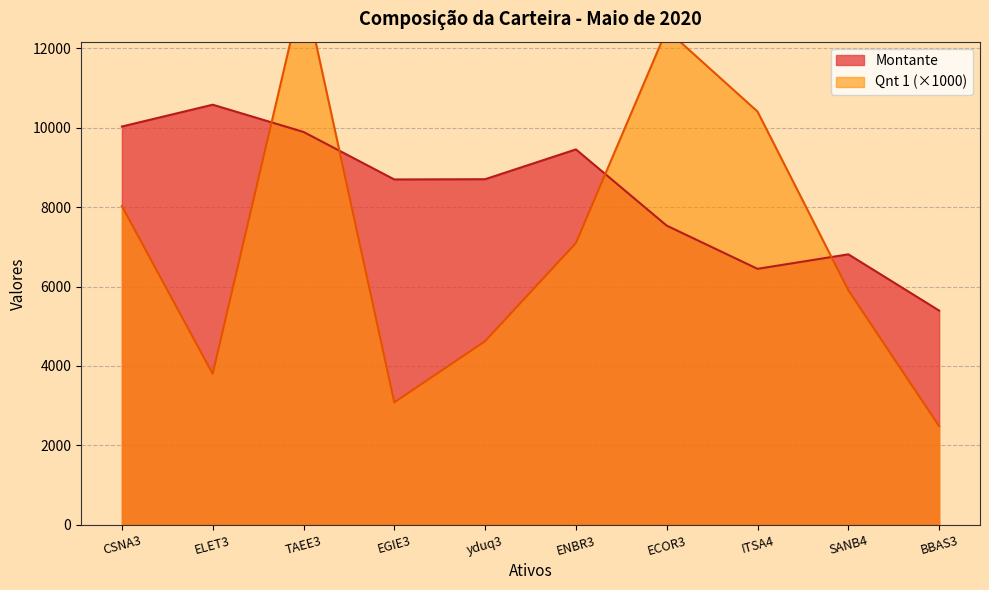

Count the number of data series in this chart.

2